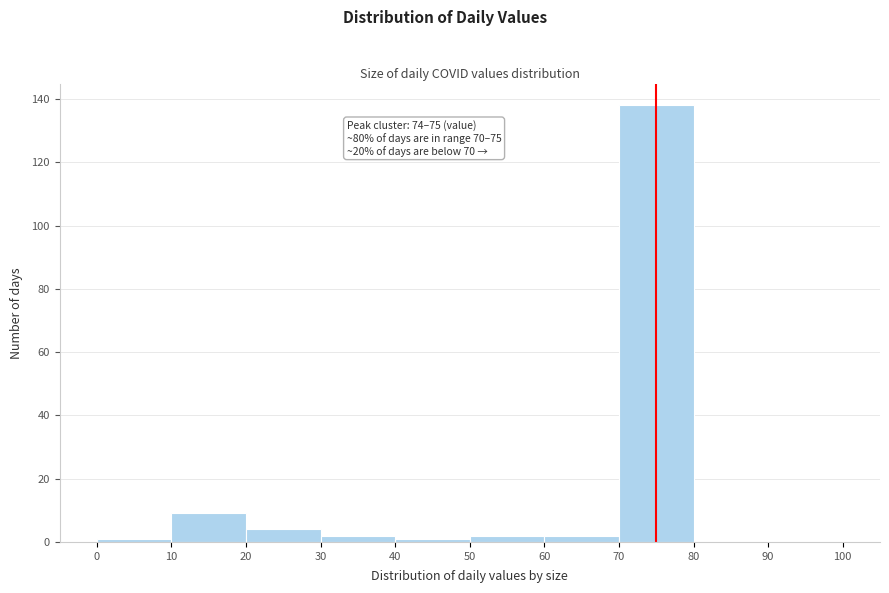

Which range on the x-axis has the tallest bar?

70 to 80